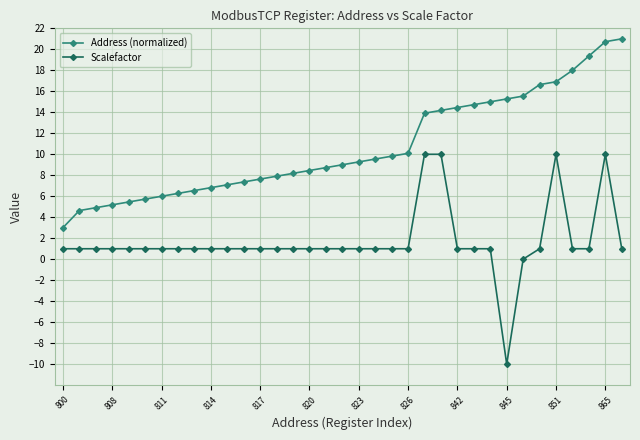

What is the sum of all Address (normalized) values?

373.4